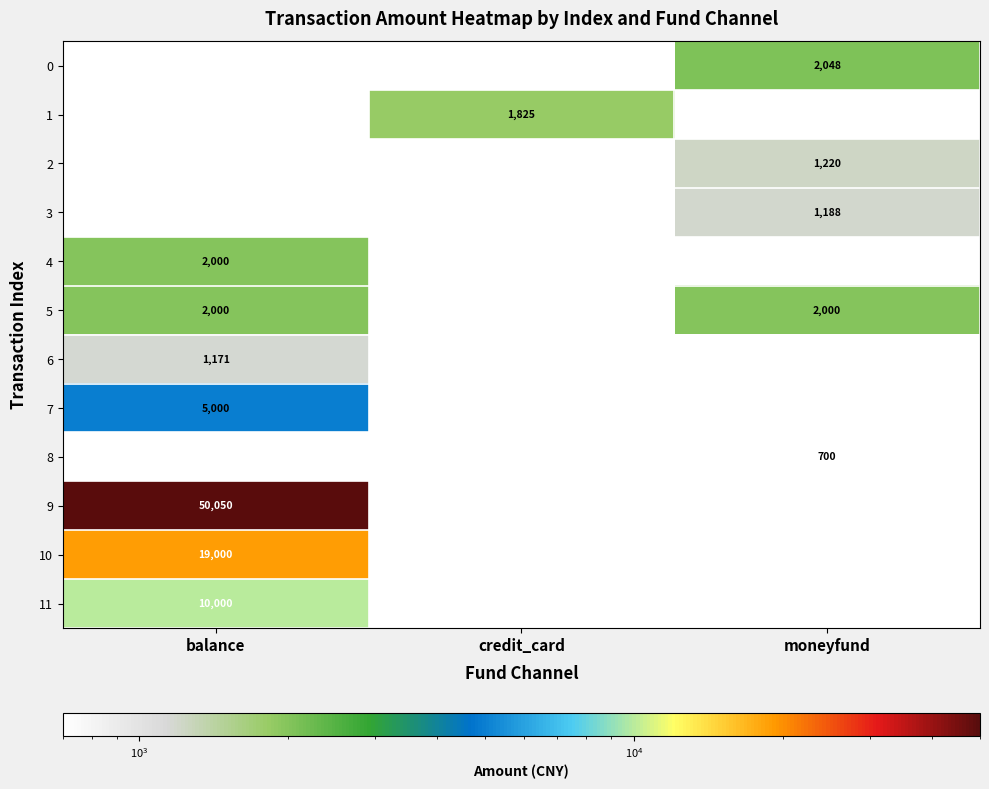

The 3 series shows 1753 at moneyfund. True or false?

False